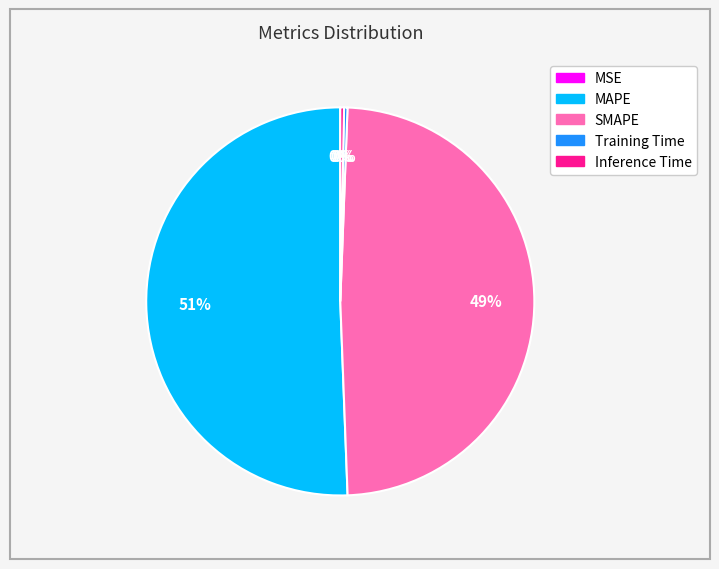

Which slice is the largest?

MAPE